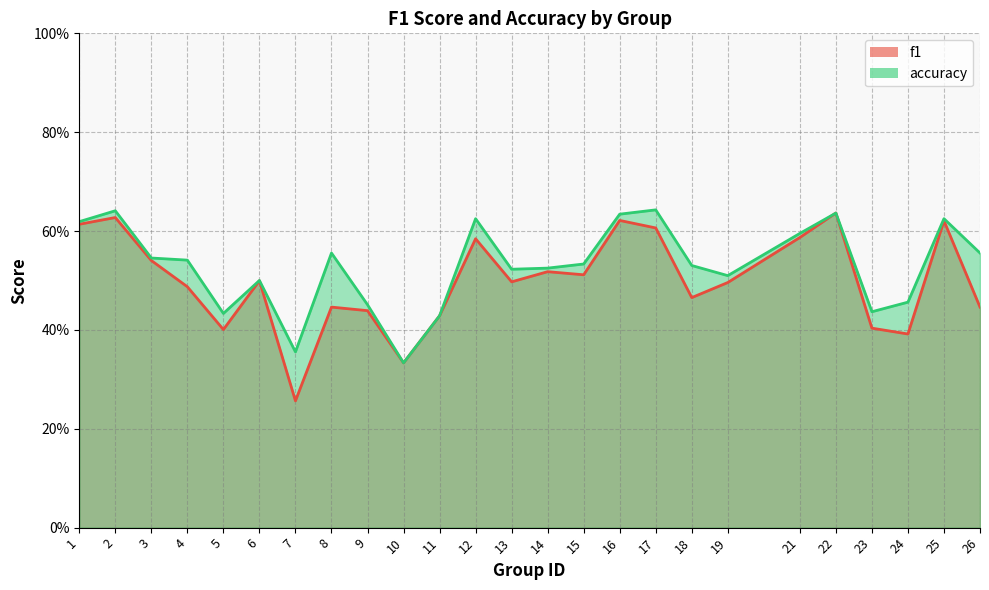

What is the total value across all series at 5?

0.8